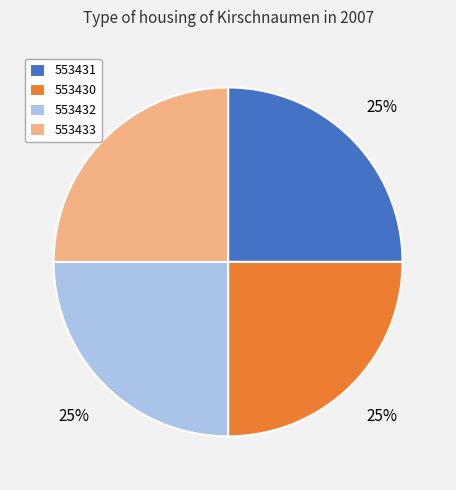

To the nearest percent, what is the average slice percentage?

25%